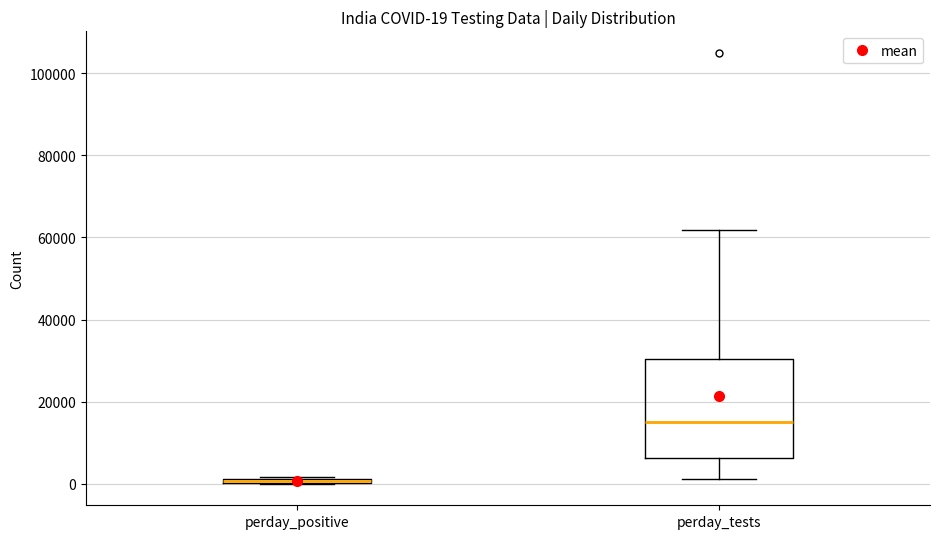

Which box has the lowest median line?

perday_positive